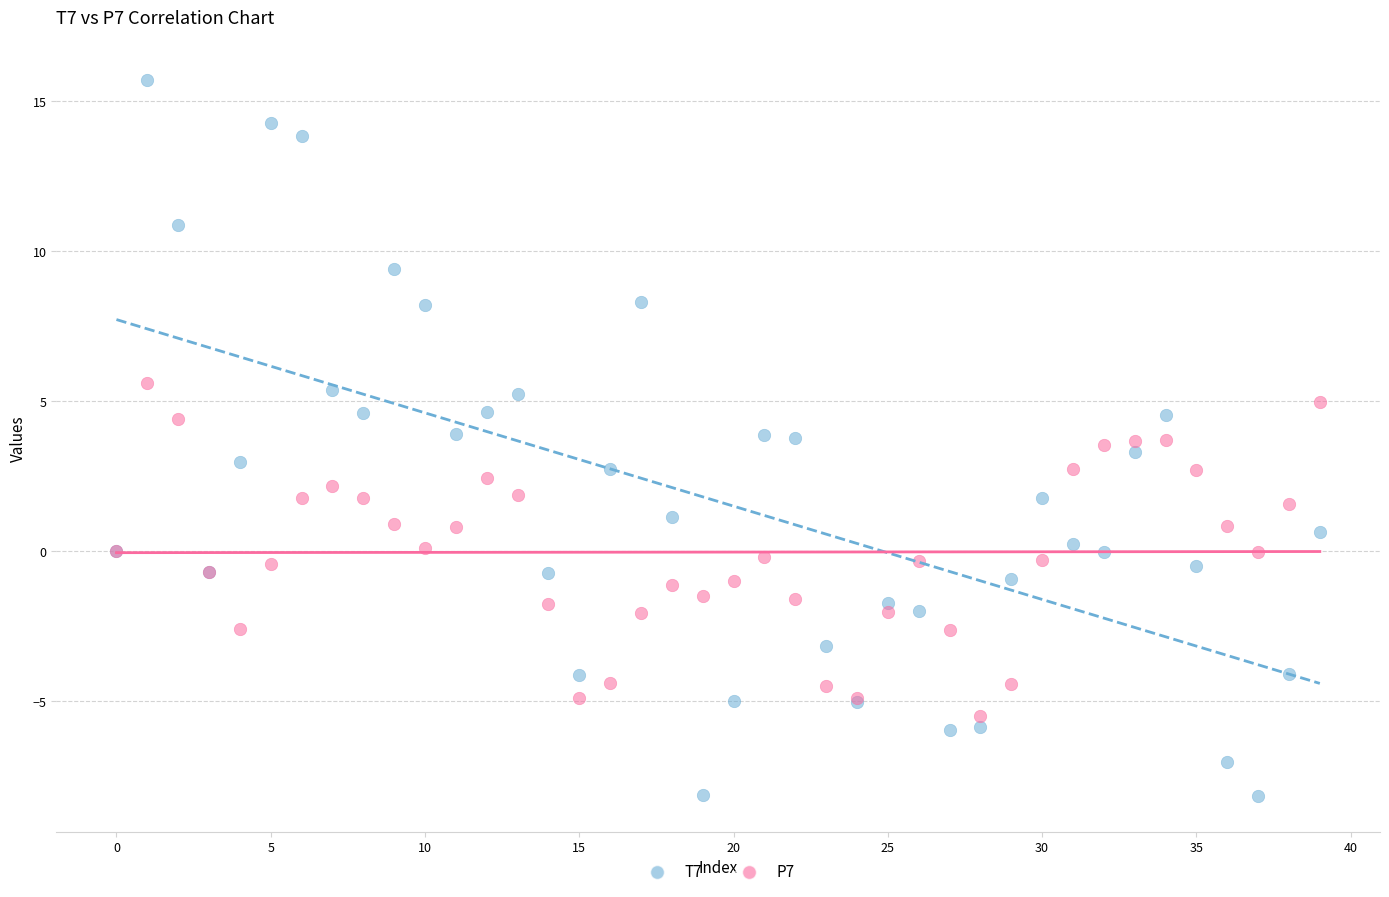

Which series has the largest Y range (max minus min)?

T7